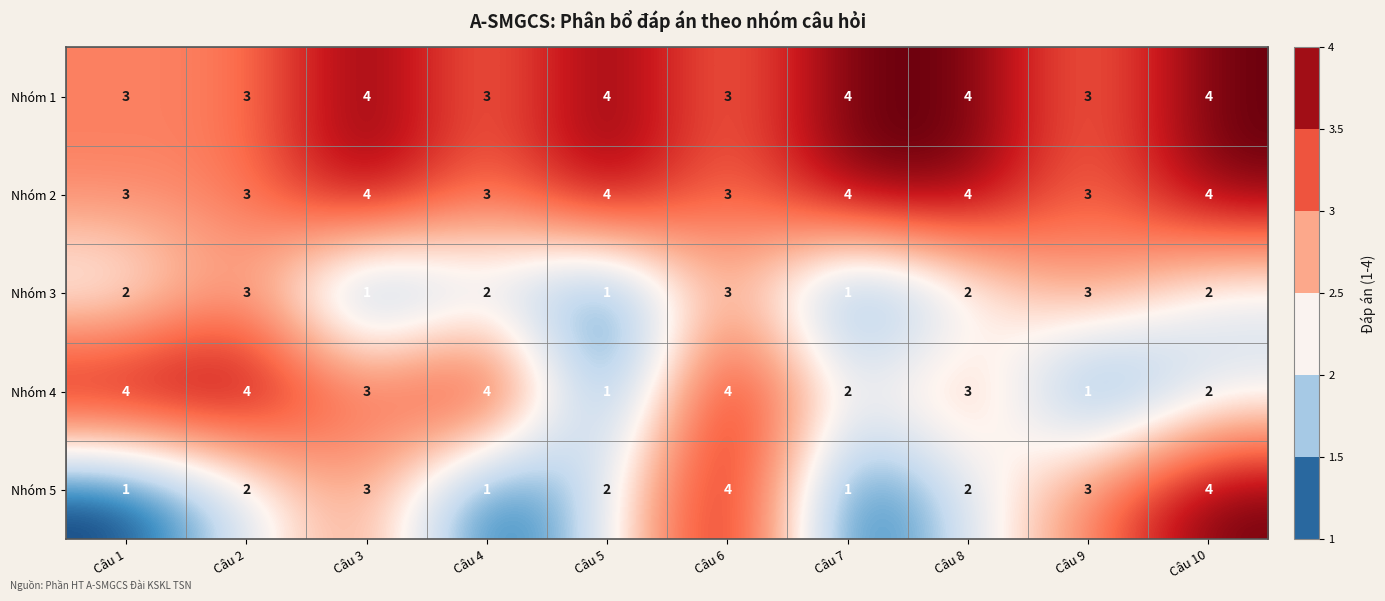

Is it true that Nhóm 5 equals 2 at Câu 7?

False